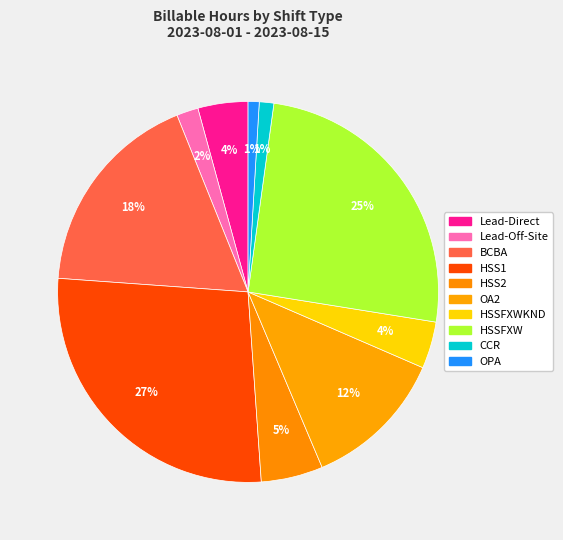

What is the total percentage of CCR and Lead-Direct?

5.5%